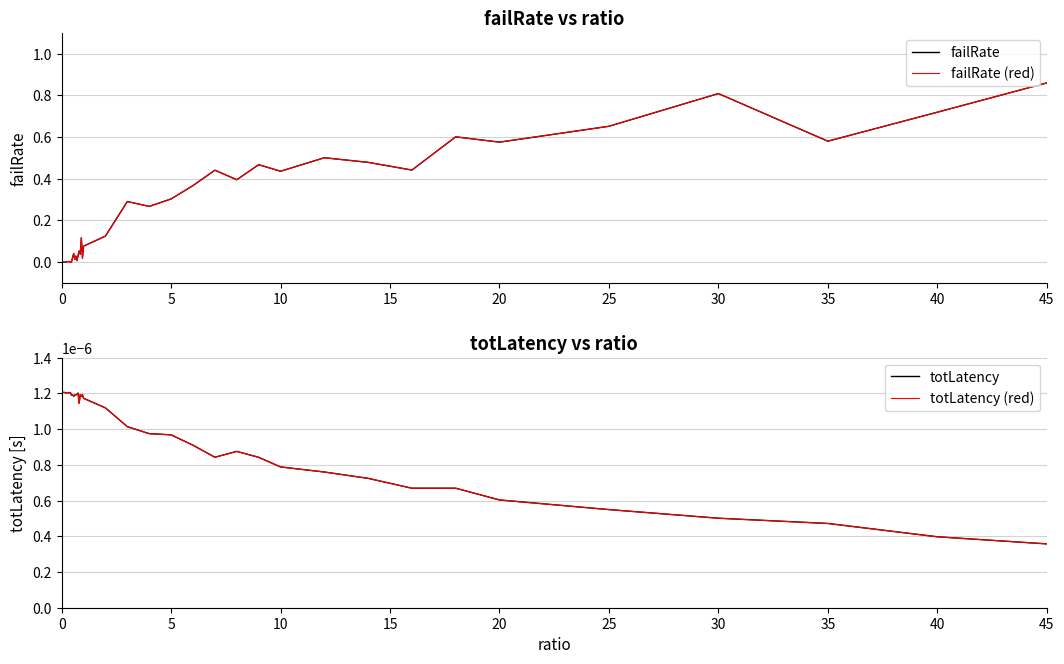

Which series has the largest range (max minus min)?

failRate